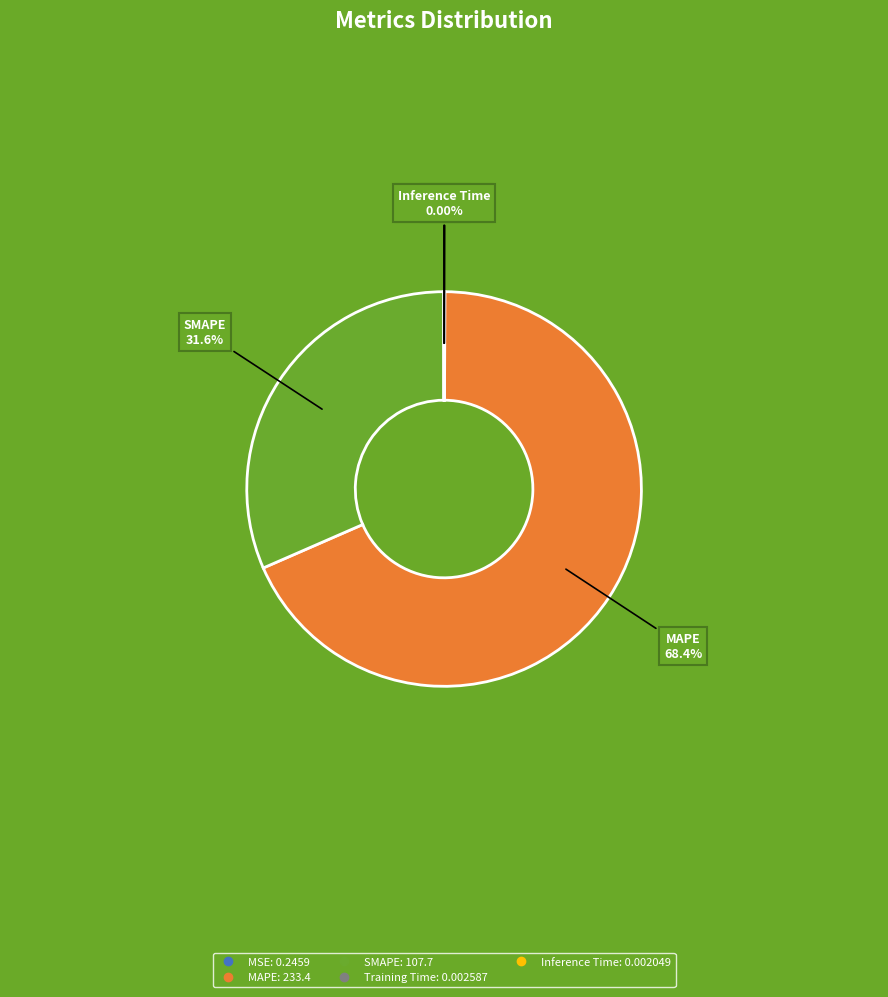

Is there any slice that represents more than half of the pie?

Yes